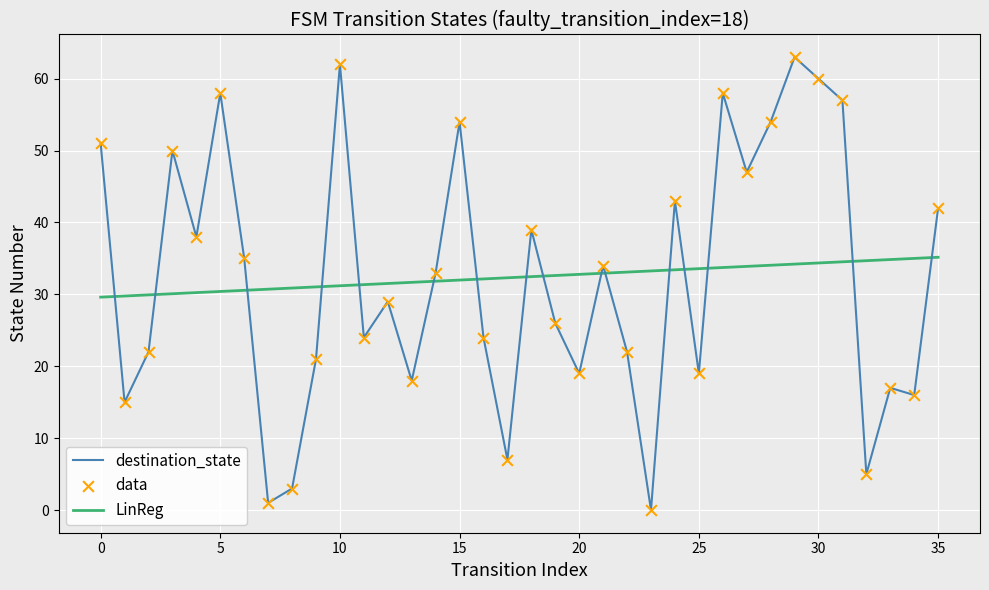

At how many categories does at least one series exceed 11?

36